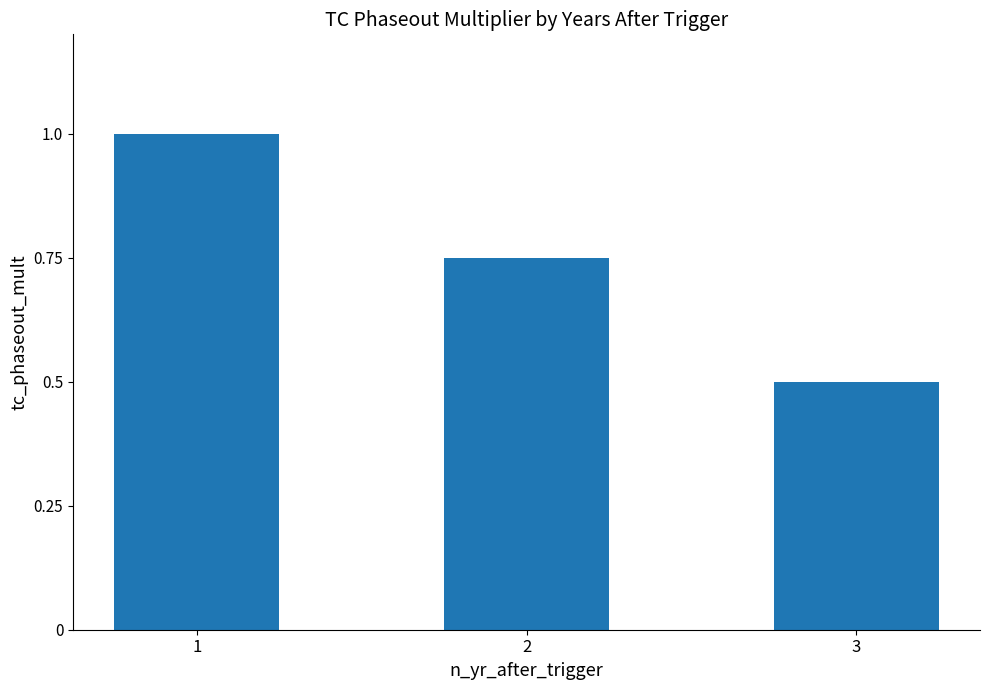

The value at 3 is 0.5. True or false?

True